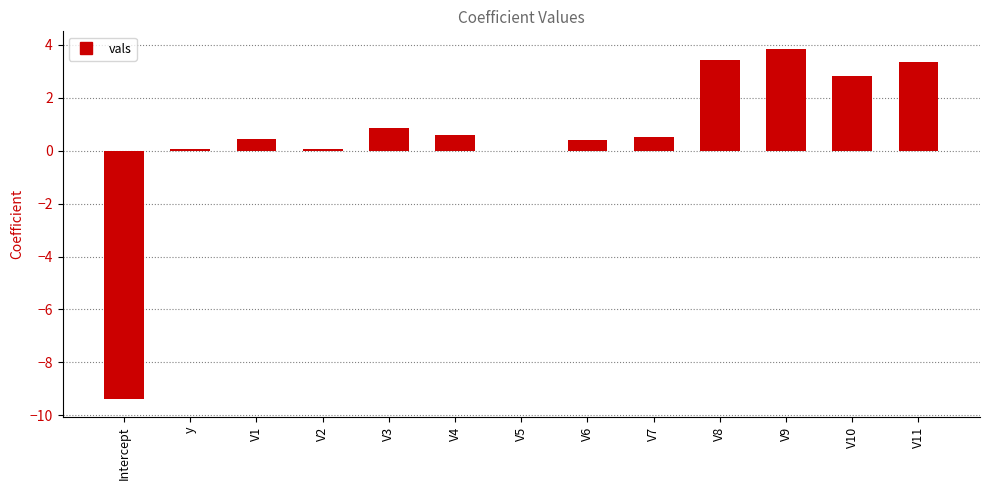

The value at V7 is 0.5. True or false?

True